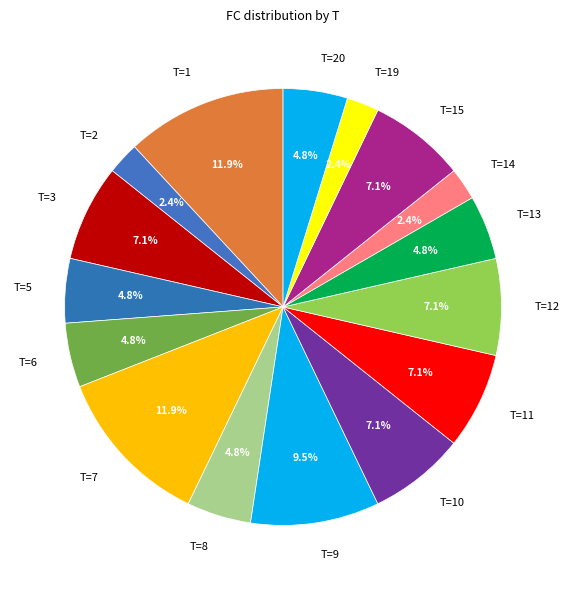

Is there a majority slice in this chart?

No